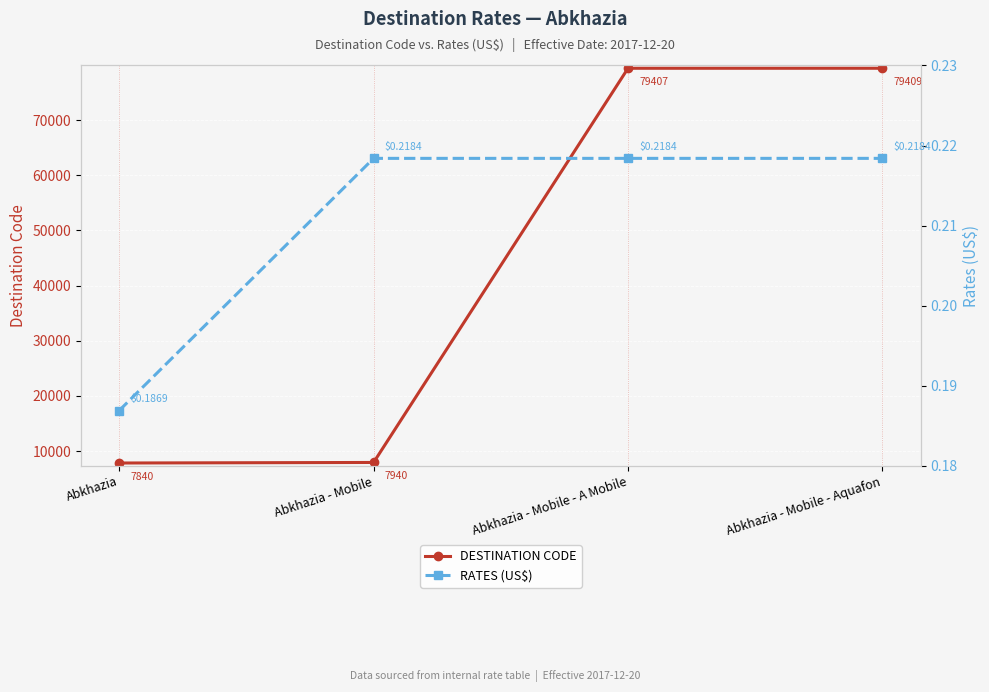

Rank the series by their maximum value, from lowest to highest.

RATES (US$), DESTINATION CODE